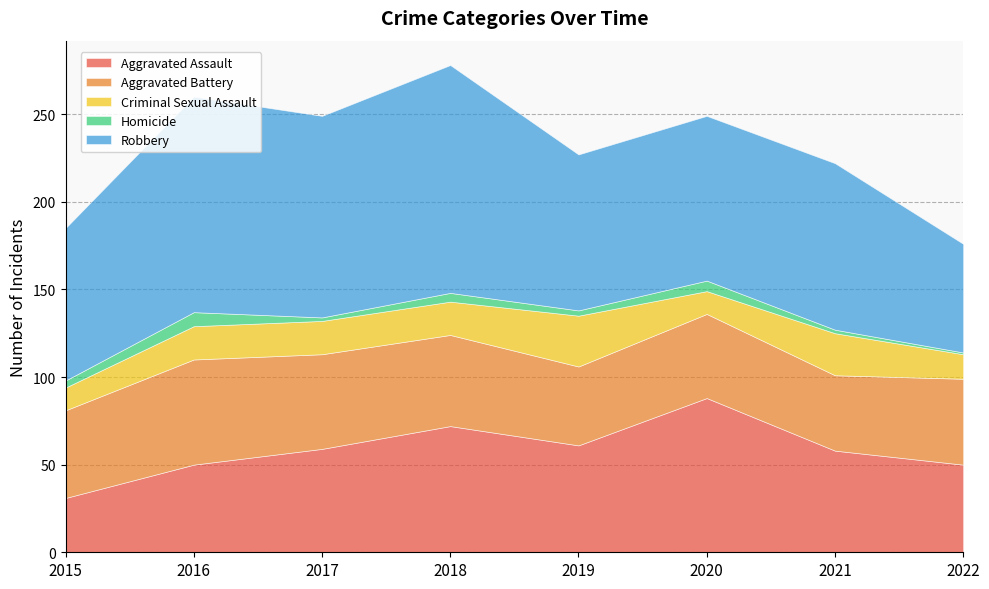

At how many categories does at least one series exceed 33?

8